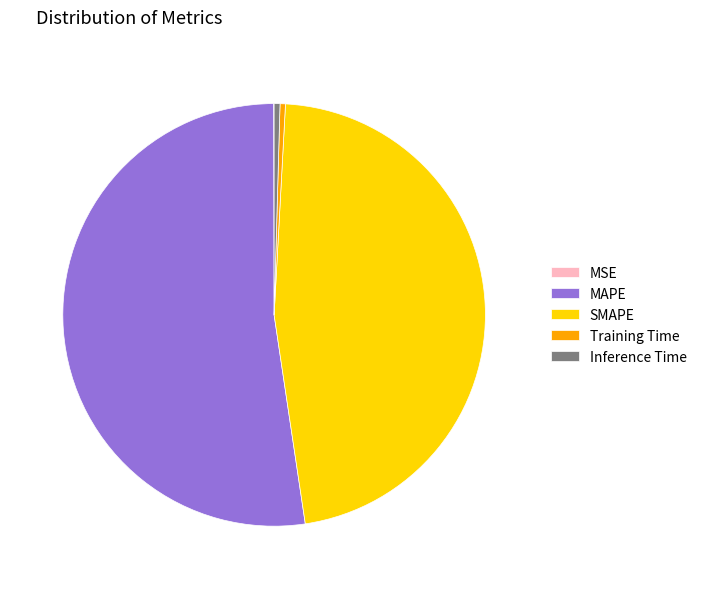

Do SMAPE and MAPE together represent more than half of the pie?

Yes